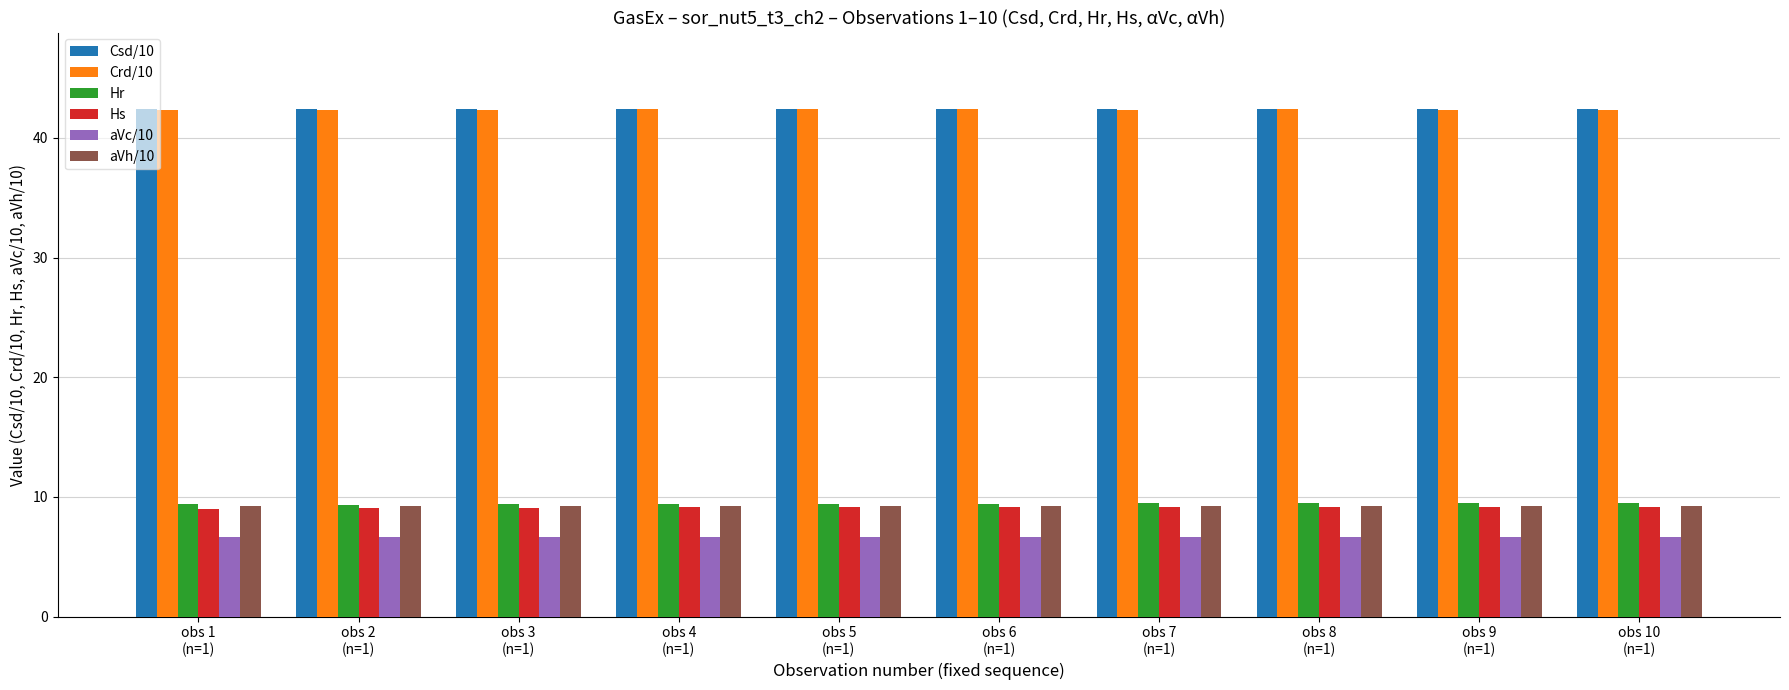

The Csd/10 series shows 42.4 at obs 4
(n=1). True or false?

True